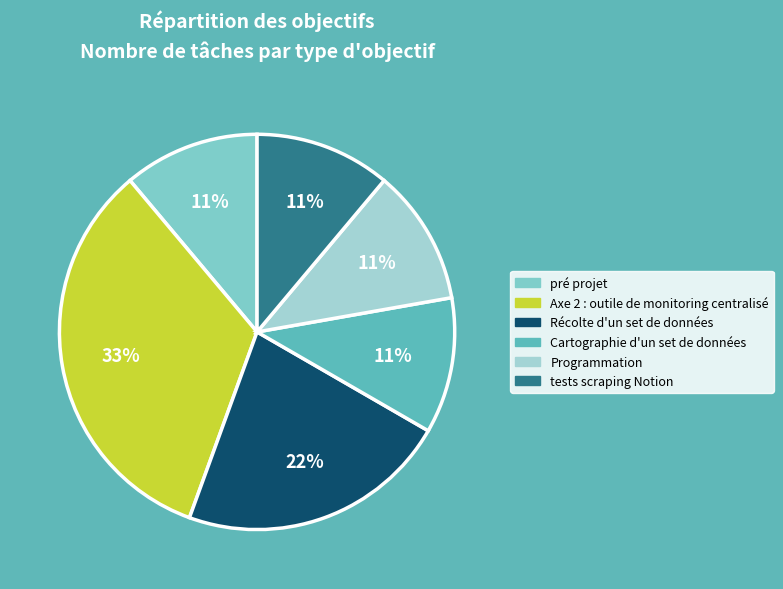

To the nearest percent, what portion does Axe 2 : outile de monitoring centralisé represent?

33%